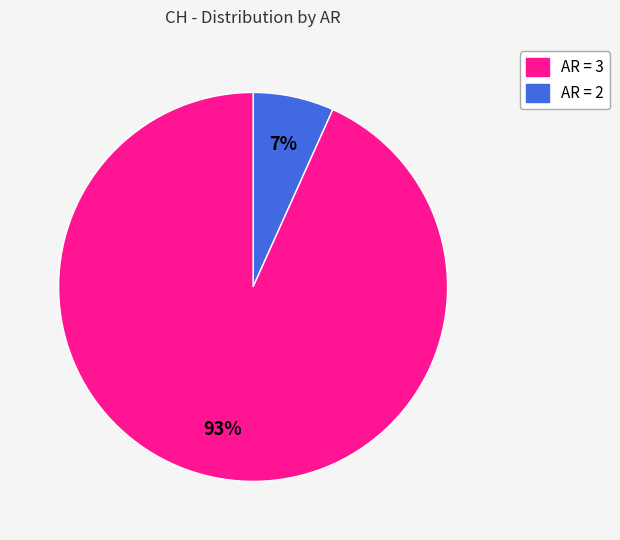

To the nearest percent, what is the average slice percentage?

50%